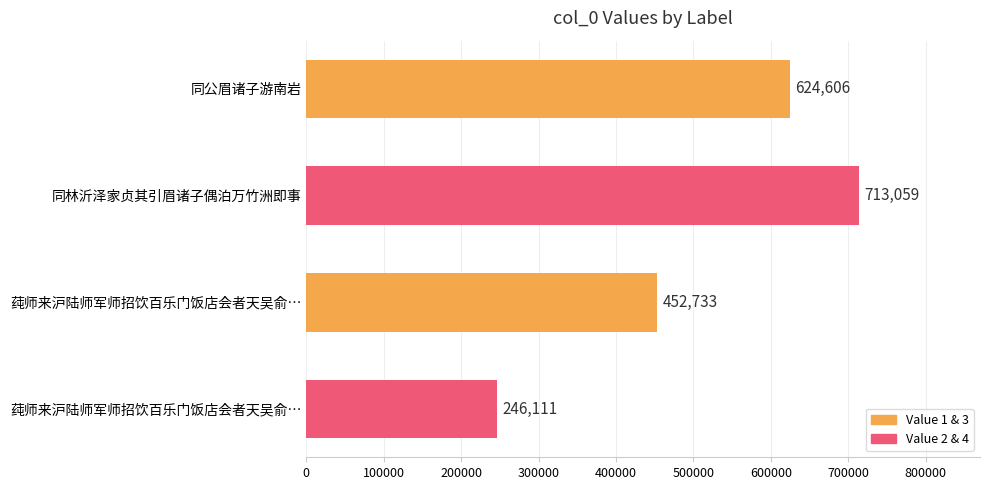

How many bars are there in total?

4